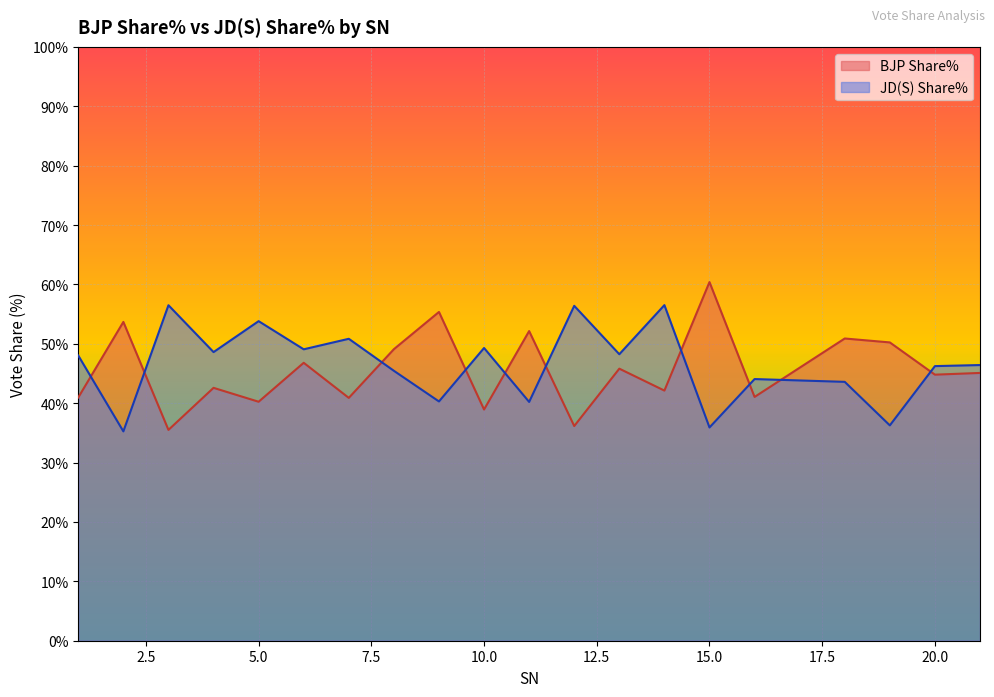

What is the difference between the JD(S) Share% values at 15 and 2?

0.7